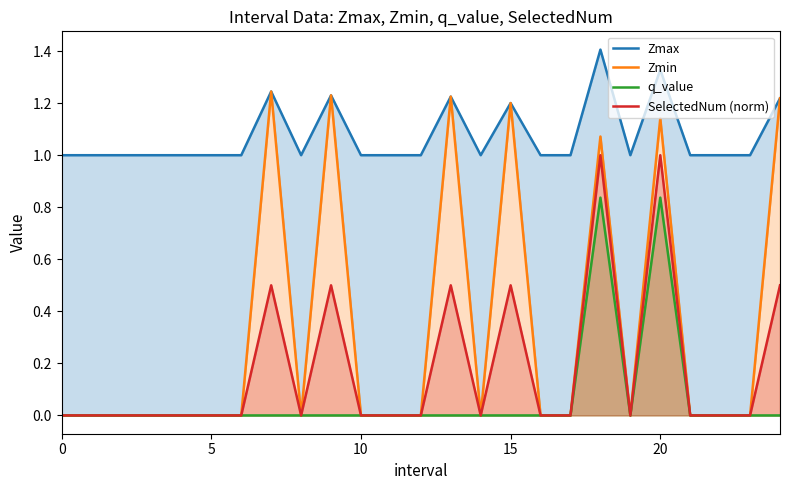

What is the sum of the Zmax values at 19 and 12?

2.0